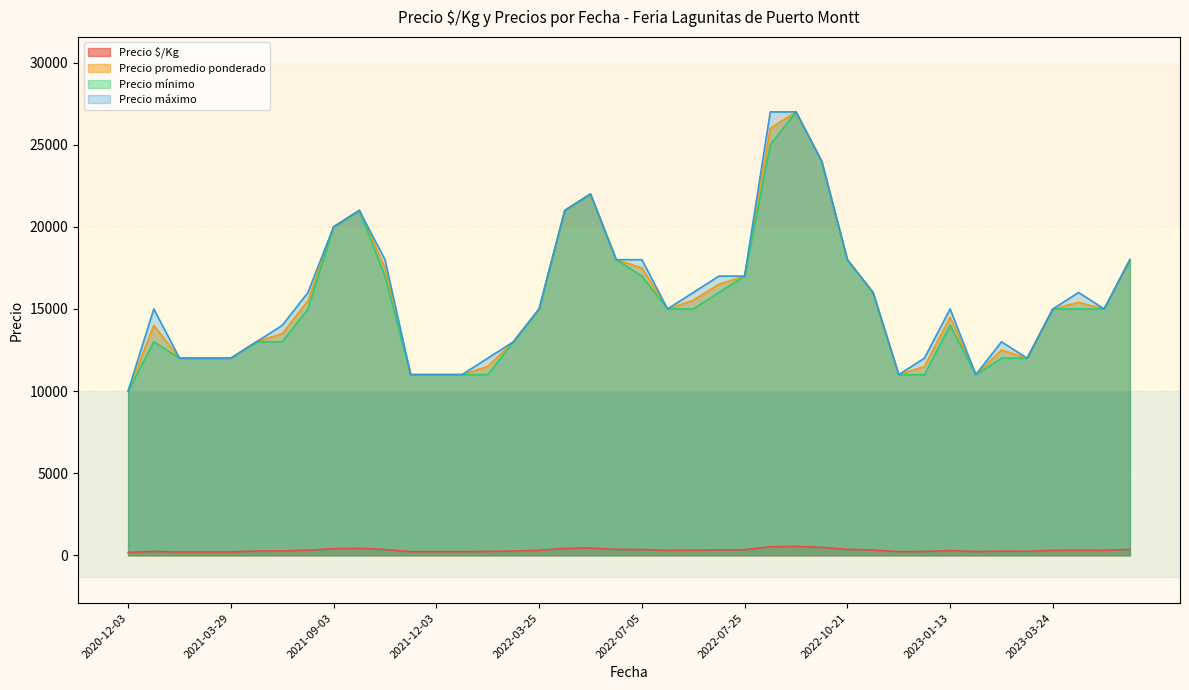

Count the number of data series in this chart.

4